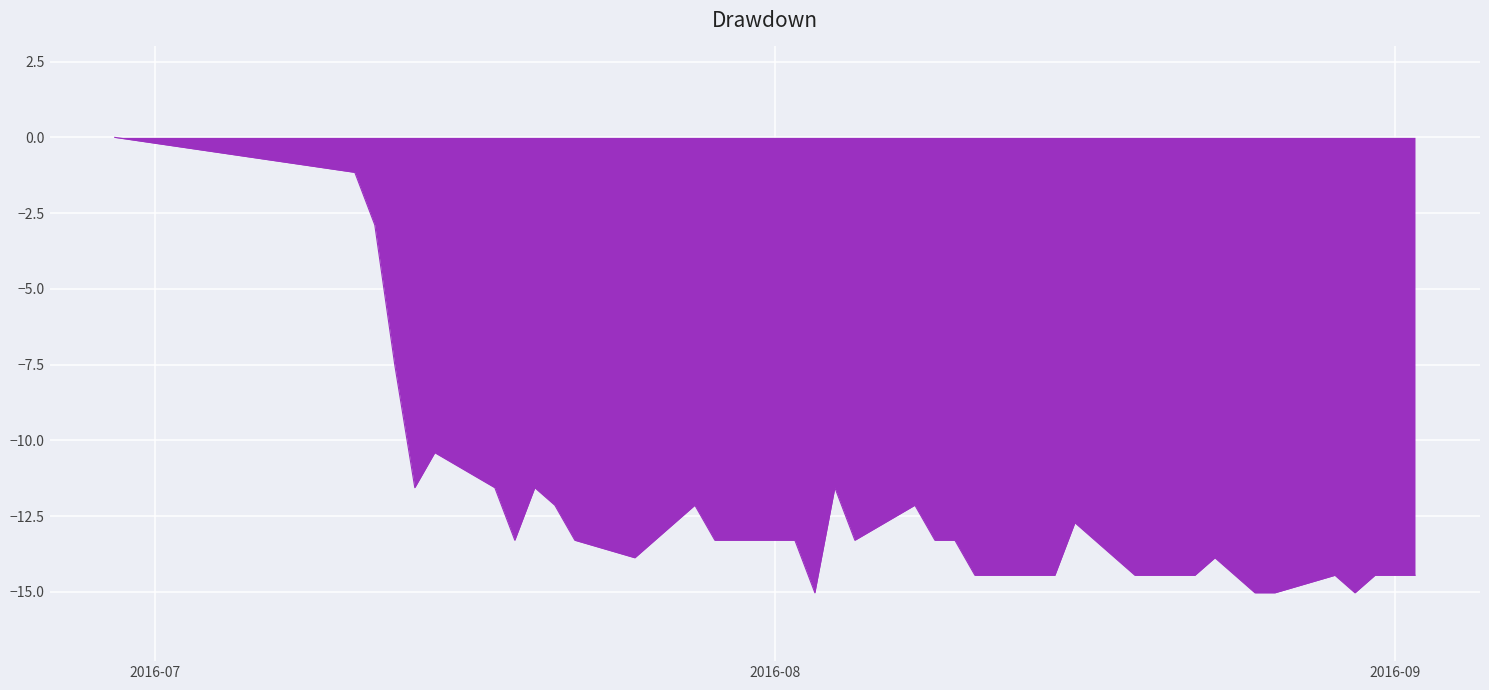

What is the smallest value displayed?

-15.0